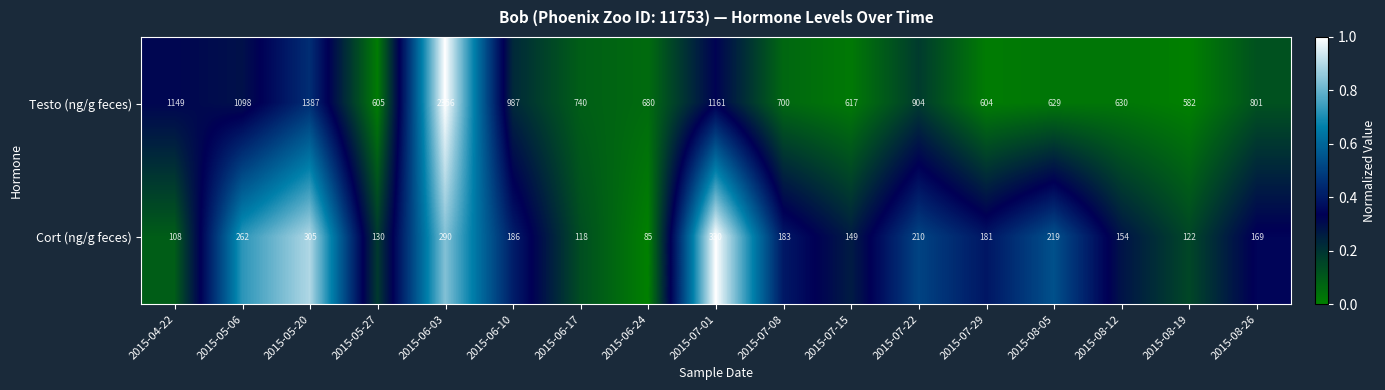

At how many categories does at least one series exceed 875?

7